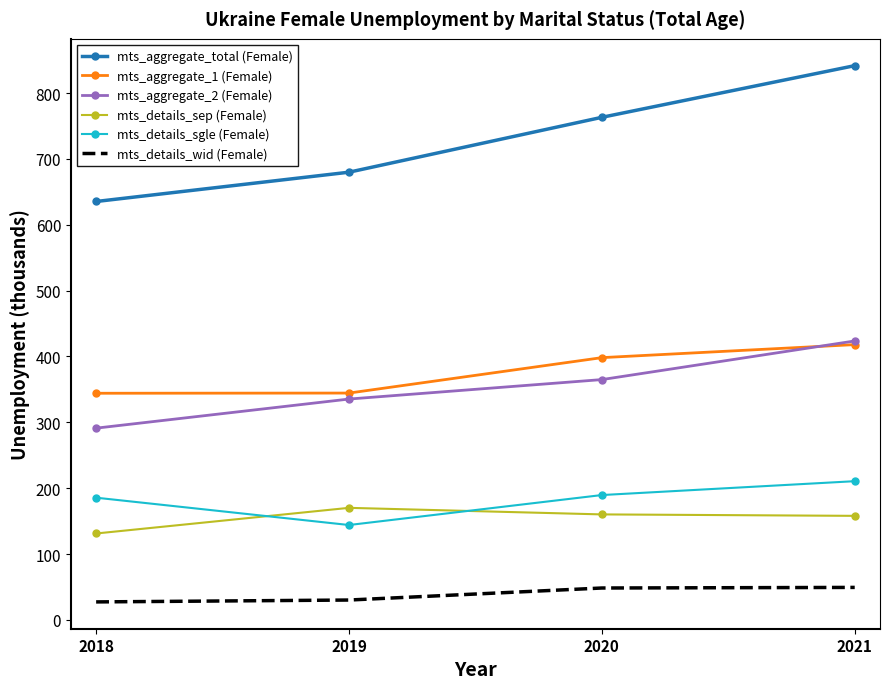

What is the sum of the mts_aggregate_total (Female) values at 2018 and 2021?

1476.9